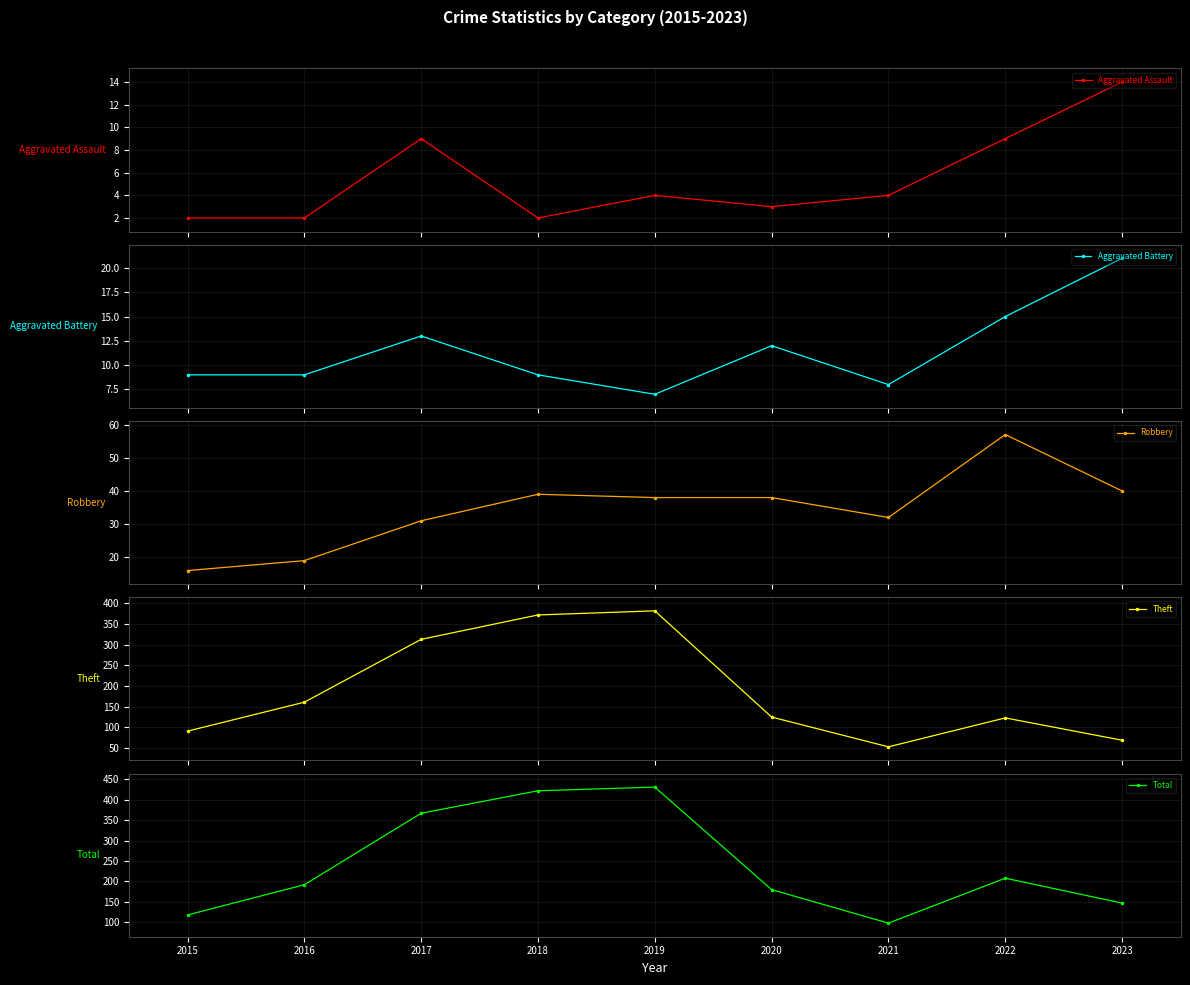

What is the total value across all series at 2021?

195